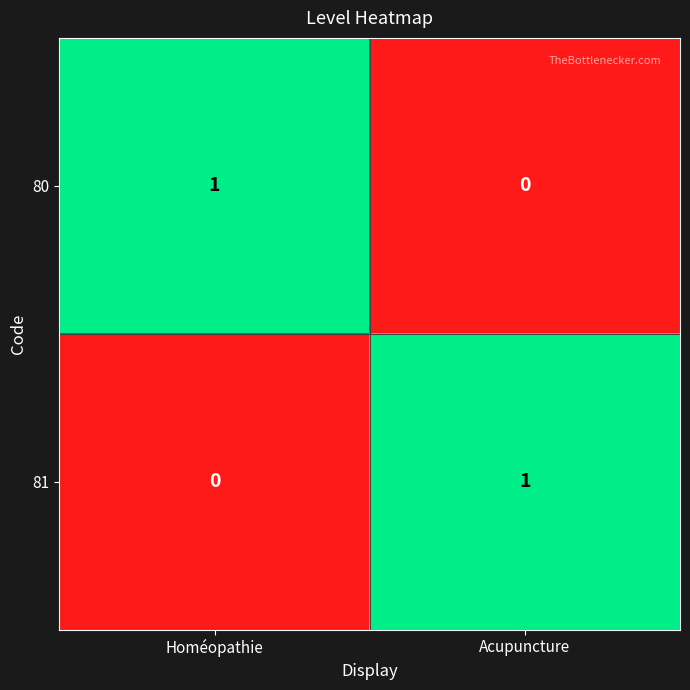

At Acupuncture, list the series in order from smallest to largest.

80, 81